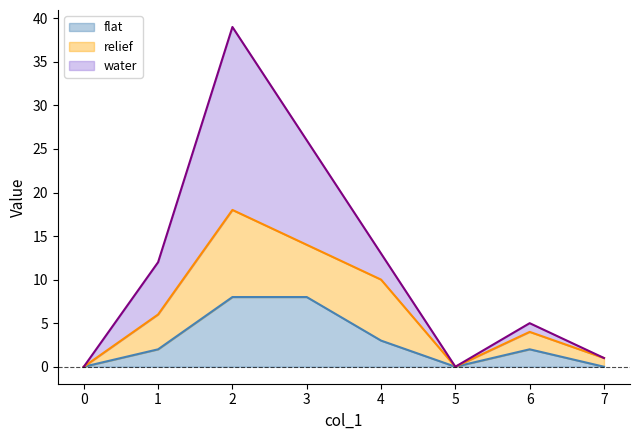

What value does the flat series have at 4?

3